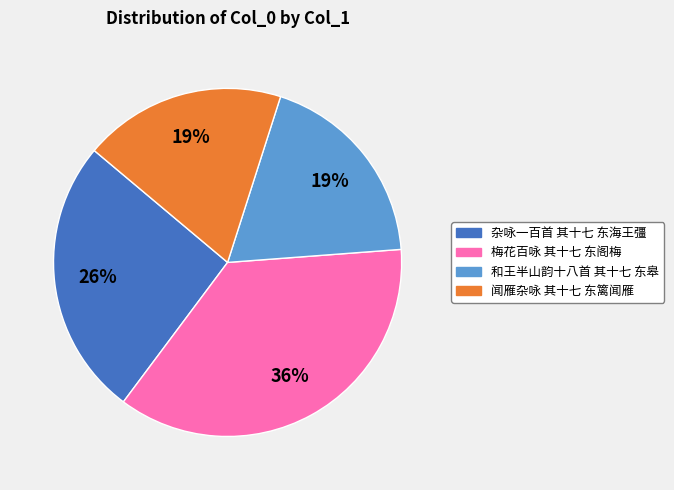

Do 梅花百咏 其十七 东阁梅 and 杂咏一百首 其十七 东海王彊 together represent more than half of the pie?

Yes